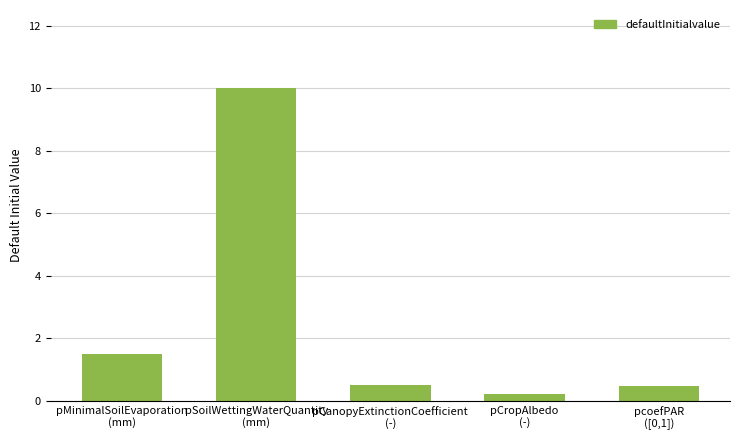

What is the change in value from pSoilWettingWaterQuantity
(mm) to pcoefPAR
([0,1])?

-9.5